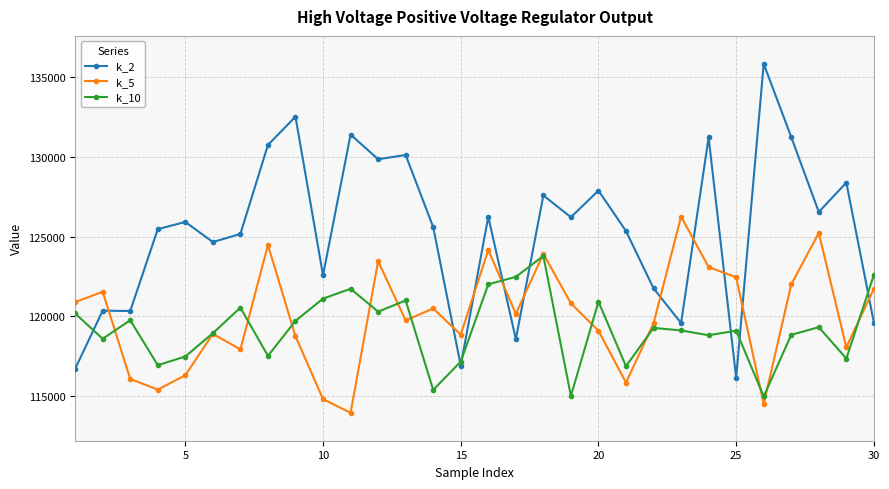

What is the greatest value displayed?

135827.2